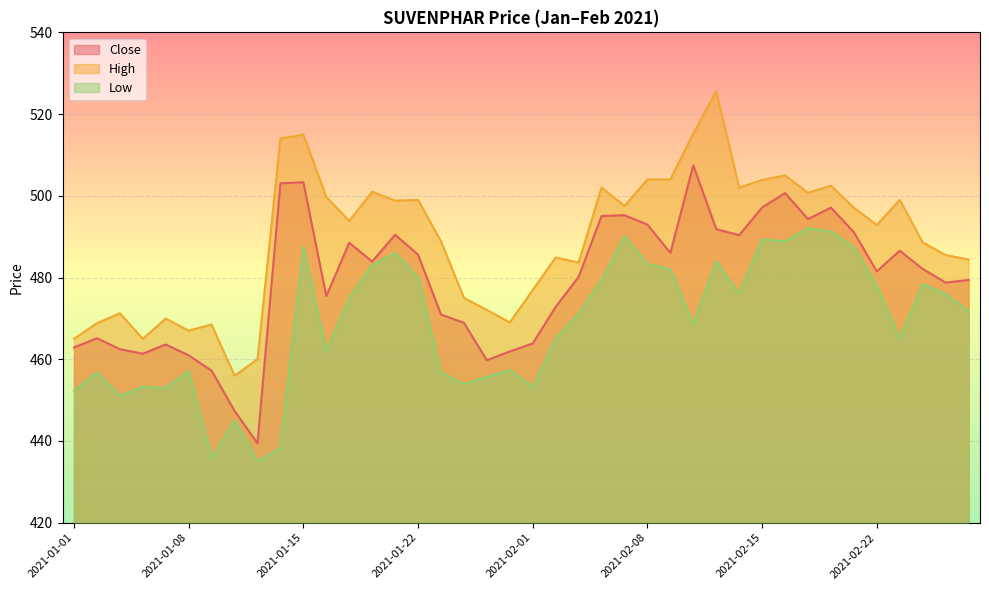

What is the highest value of the High series?

525.6